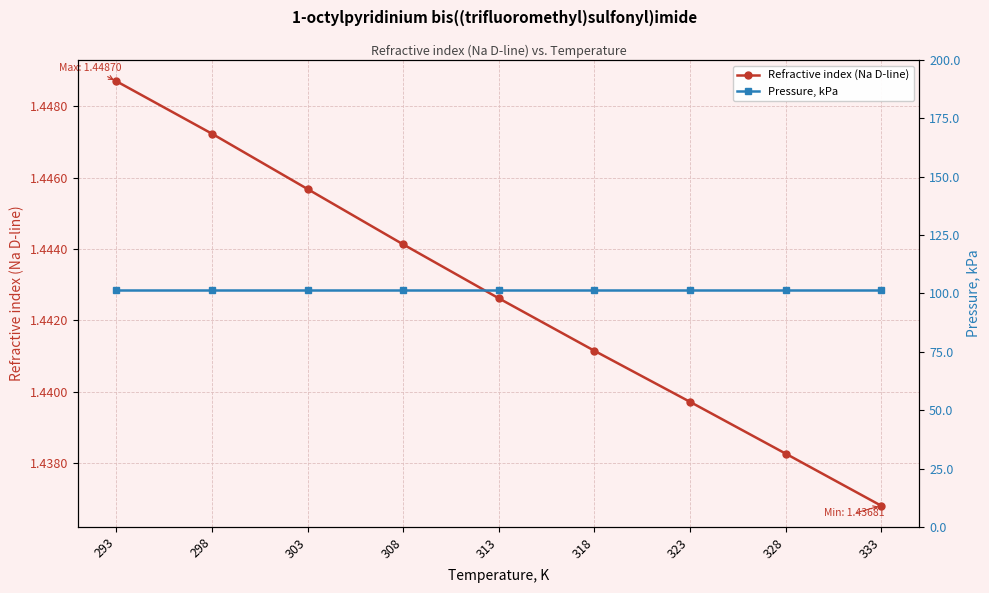

What is the total value across all series at 328?

102.8